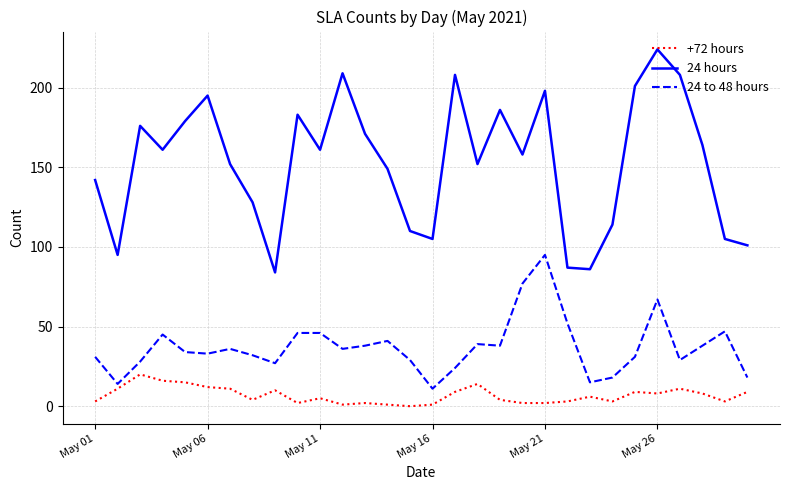

What is the average value of the 24 hours series?

153